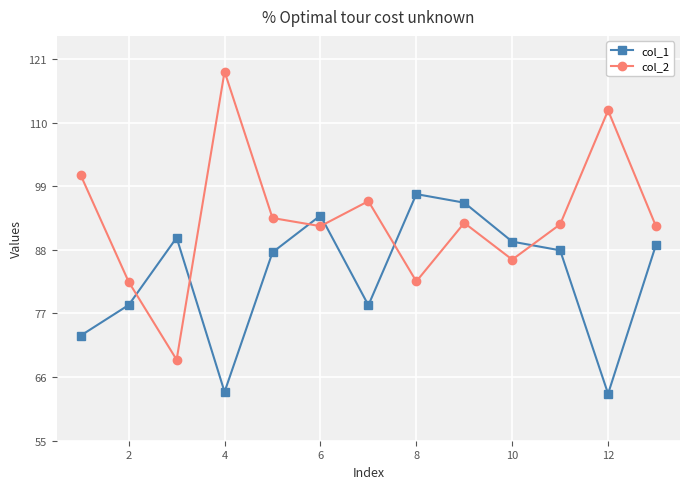

Which series has the largest total across all categories?

col_2